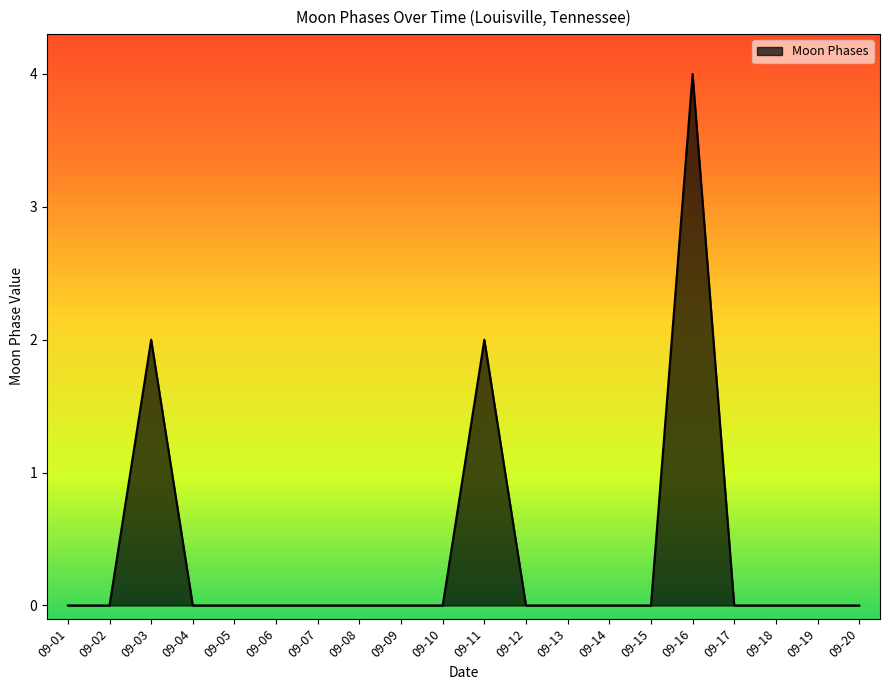

Does the chart display data point markers on the line(s)?

No